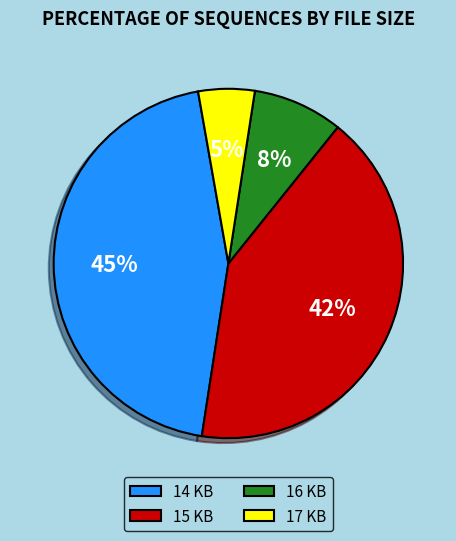

Which has a higher value, 14 KB or 15 KB?

14 KB